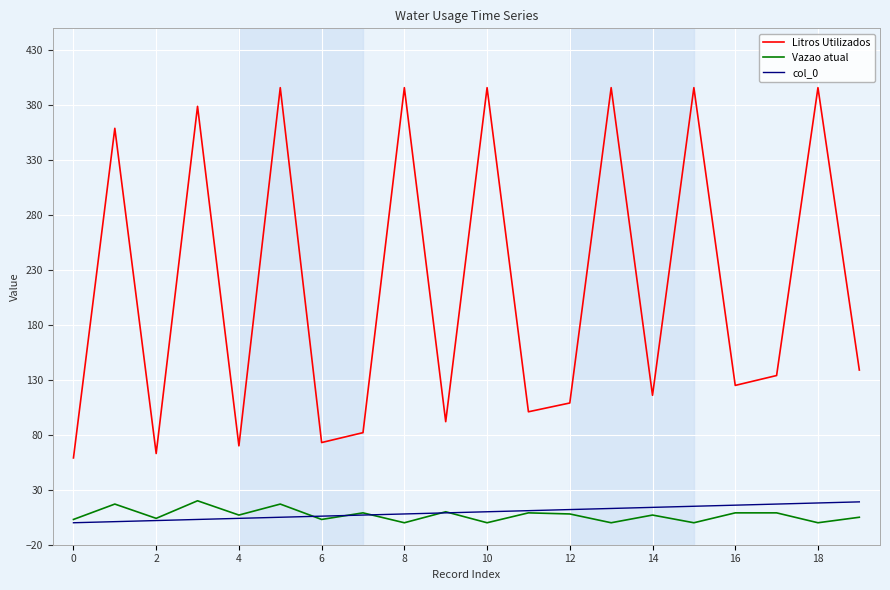

Which series has the largest range (max minus min)?

Litros Utilizados